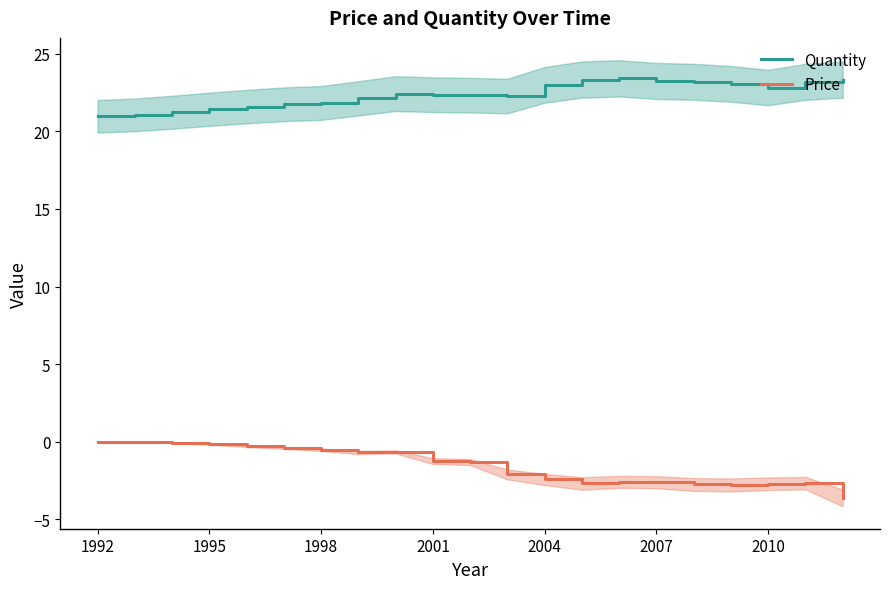

The Quantity series shows 11.2 at 2004. True or false?

False